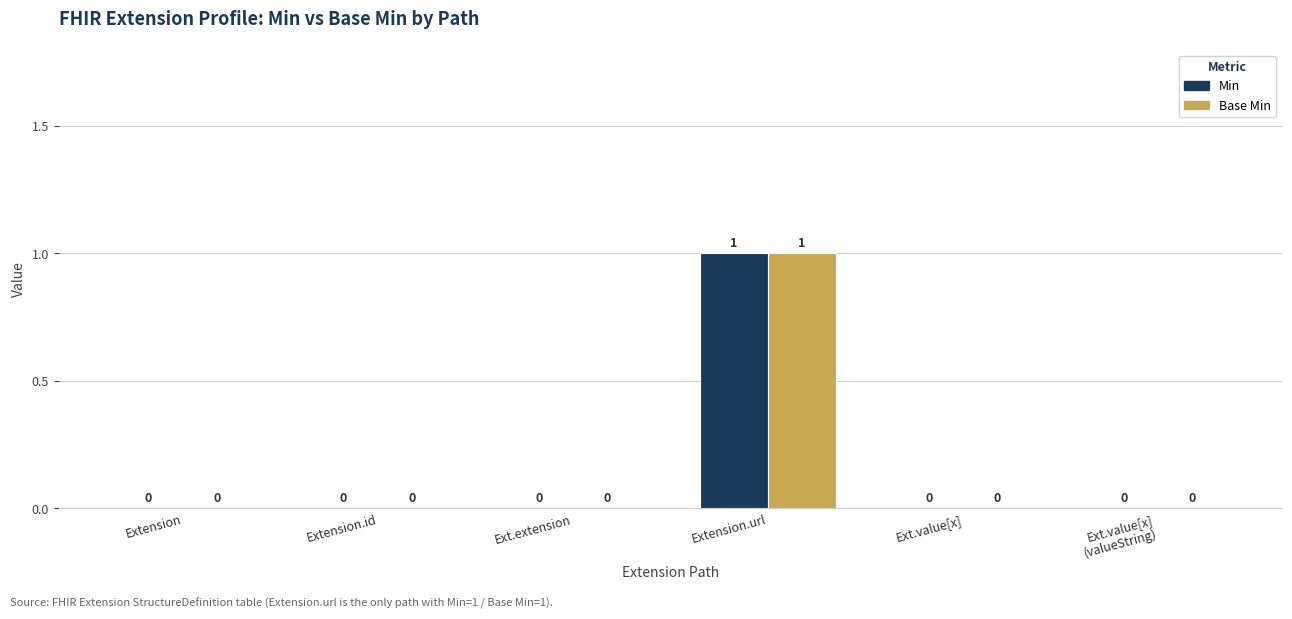

What are all the series names shown in the legend?

Min, Base Min